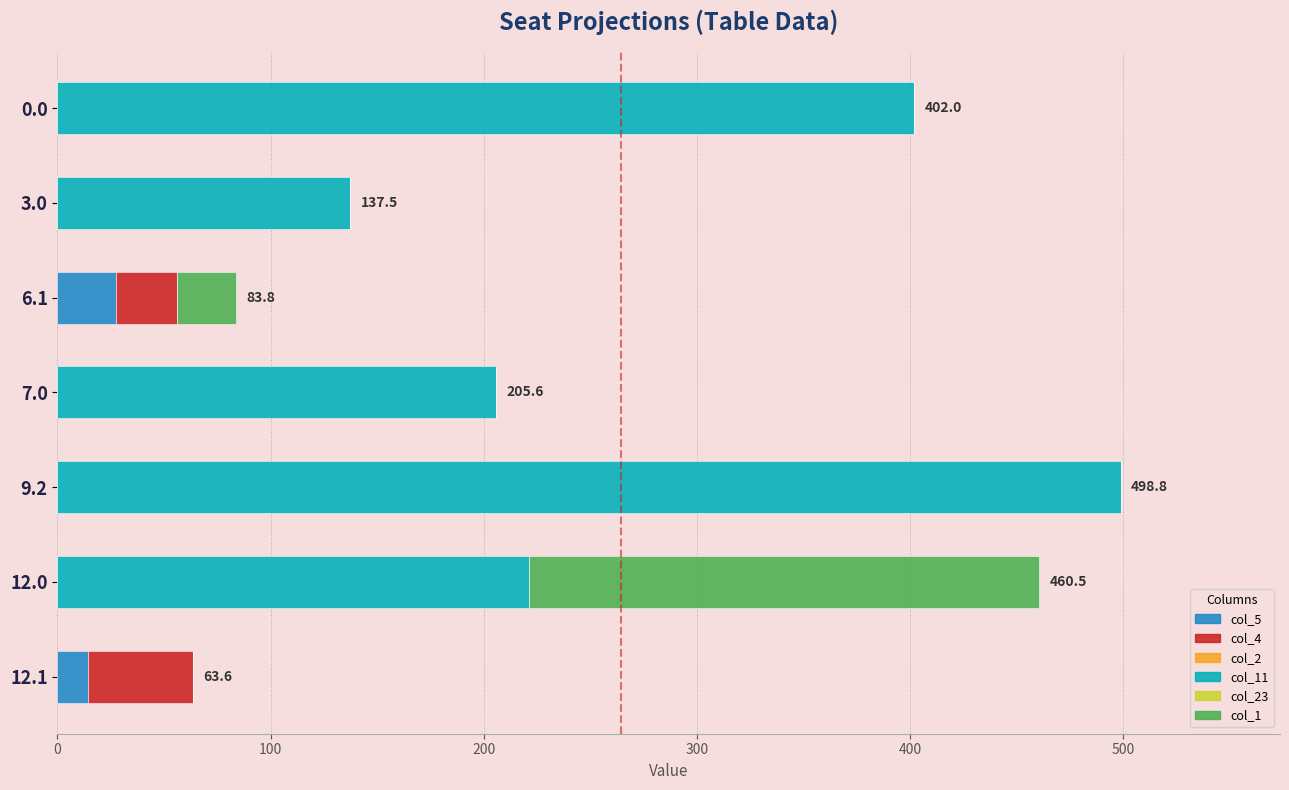

What is the total value across all series at 12.1?

63.6